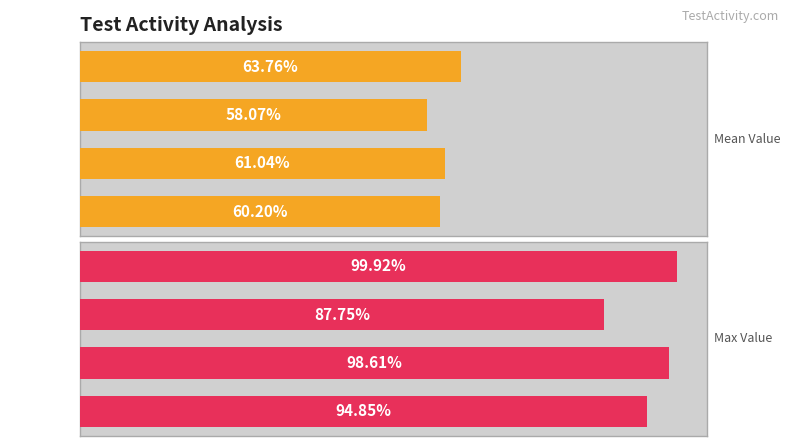

Rank the series by their average value, from lowest to highest.

Mean Value, Max Value